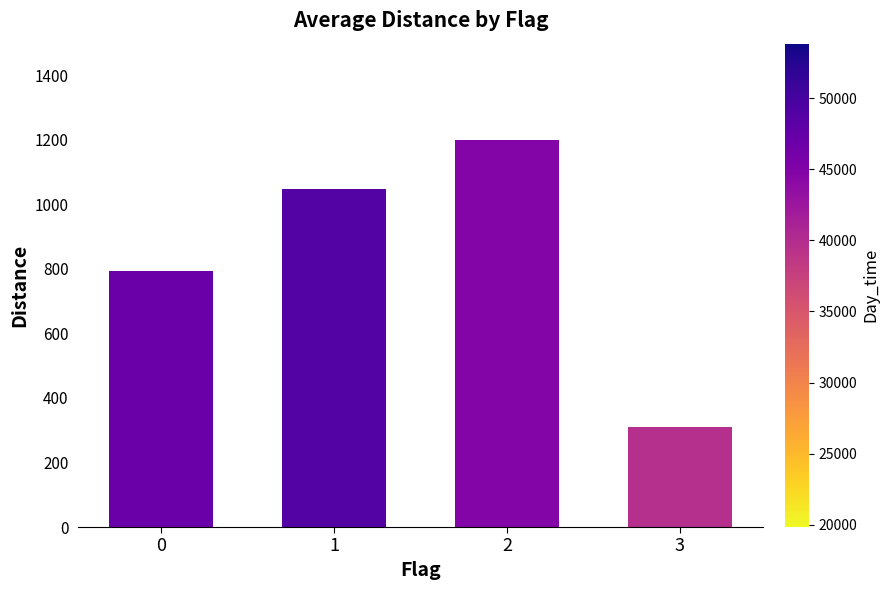

What is the difference between the maximum and second lowest values?

405.7